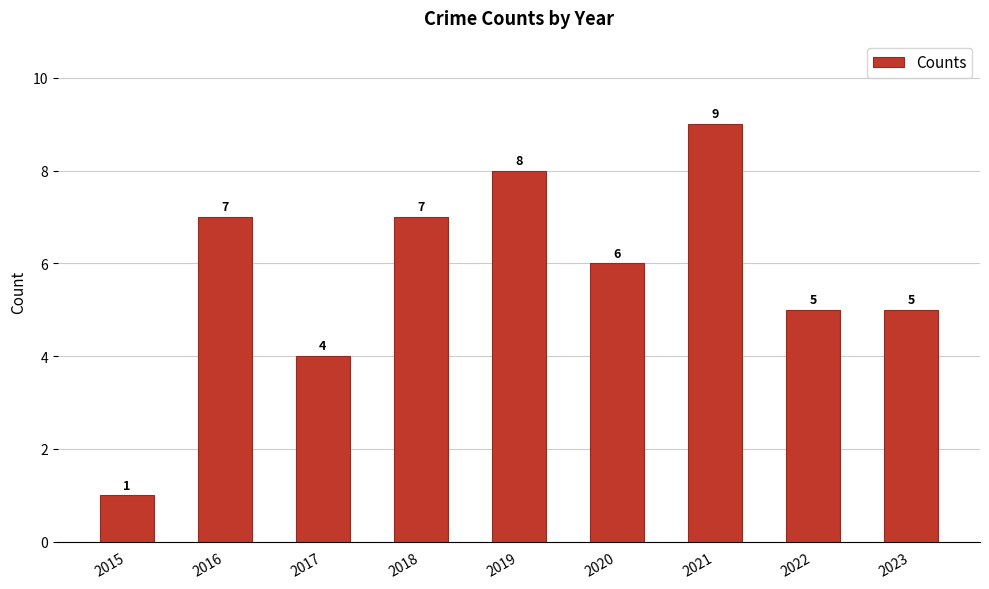

What is the difference between the maximum and minimum values?

8